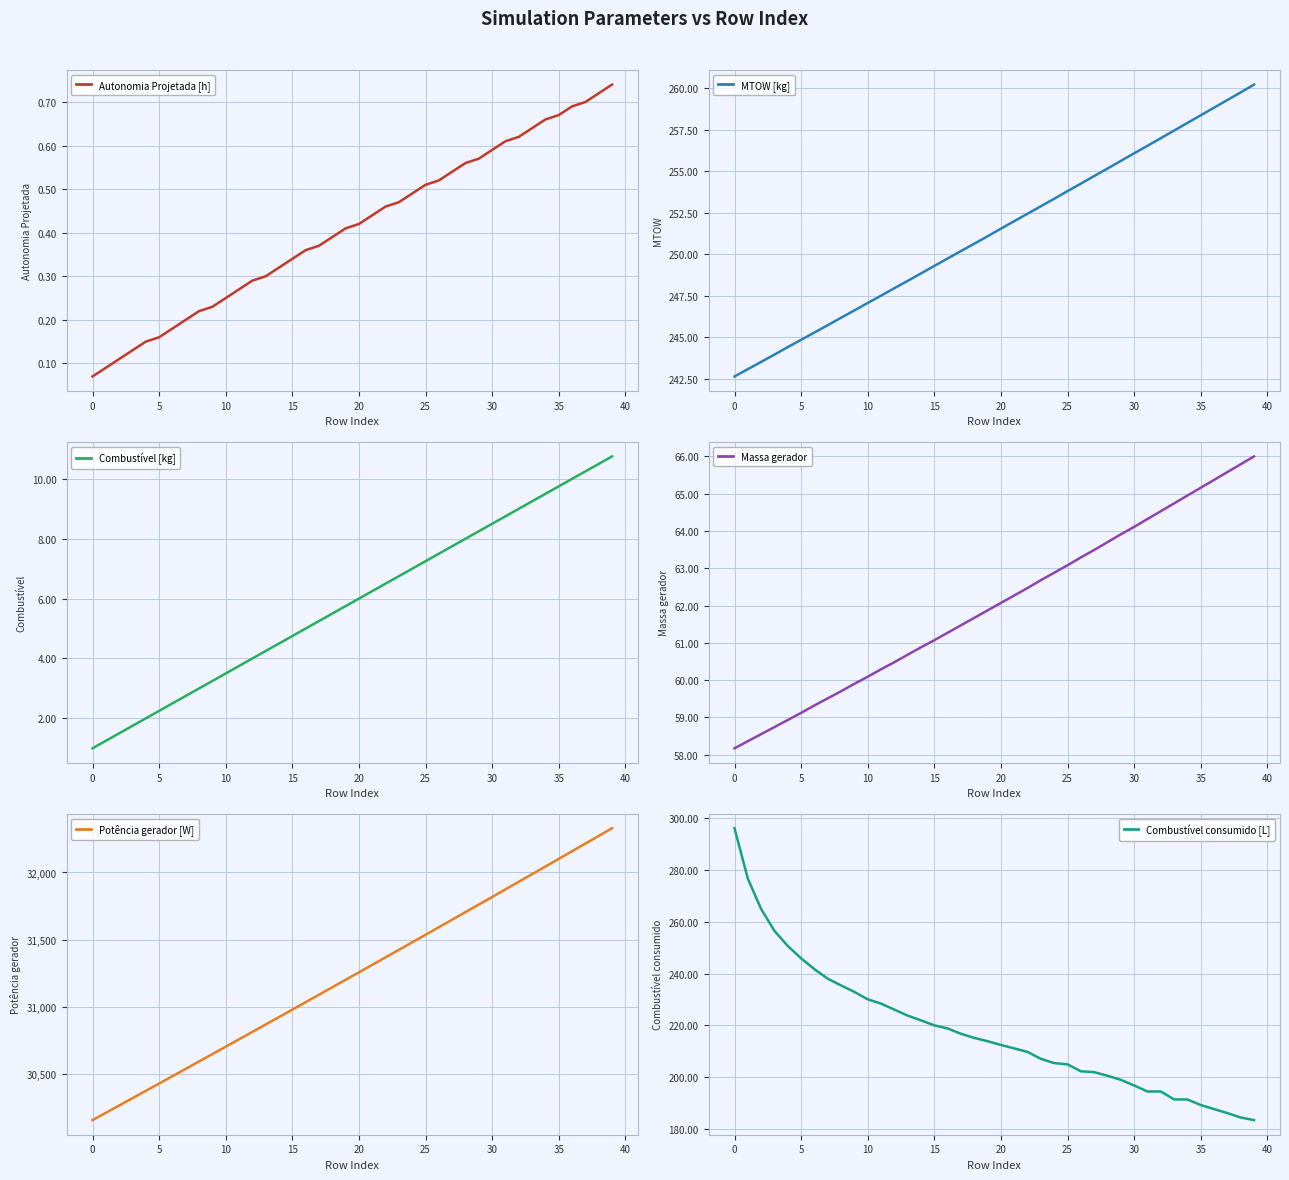

What is the maximum value for Massa gerador?

66.0